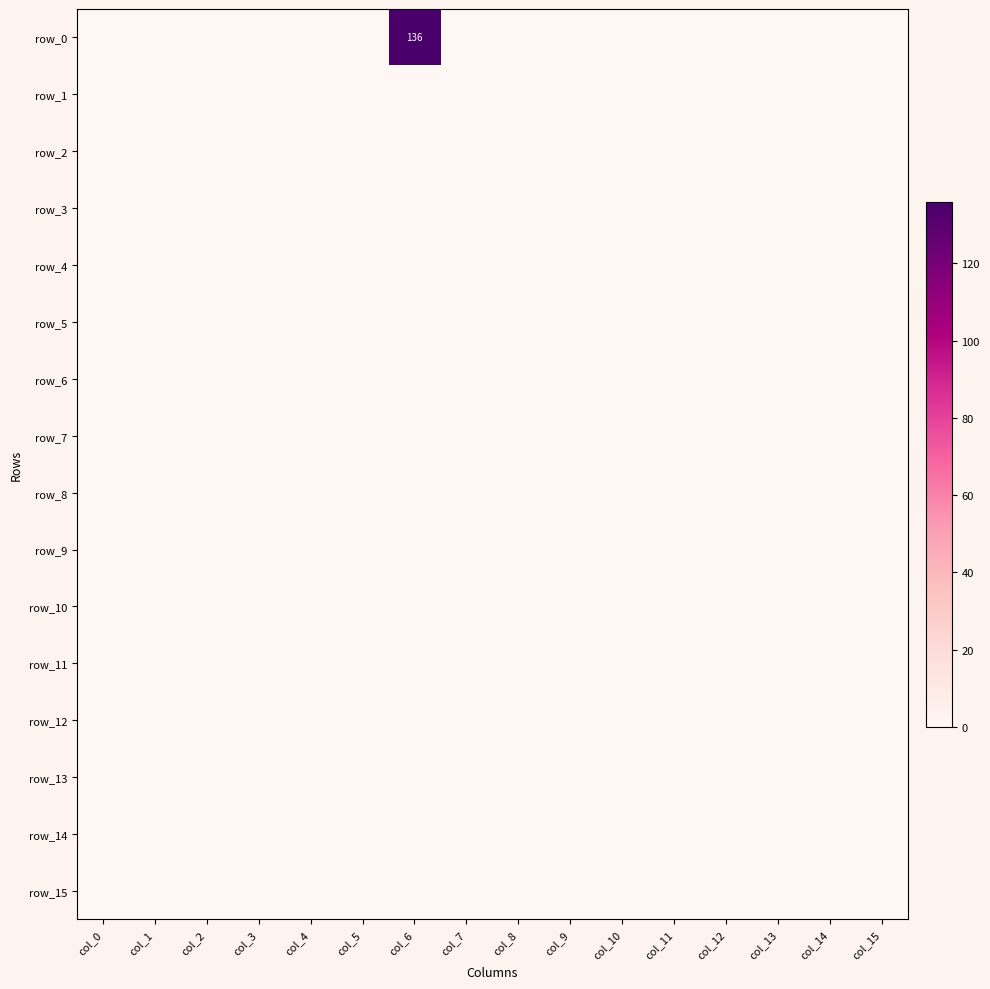

Which series changed the most between col_0 and col_6?

row_0